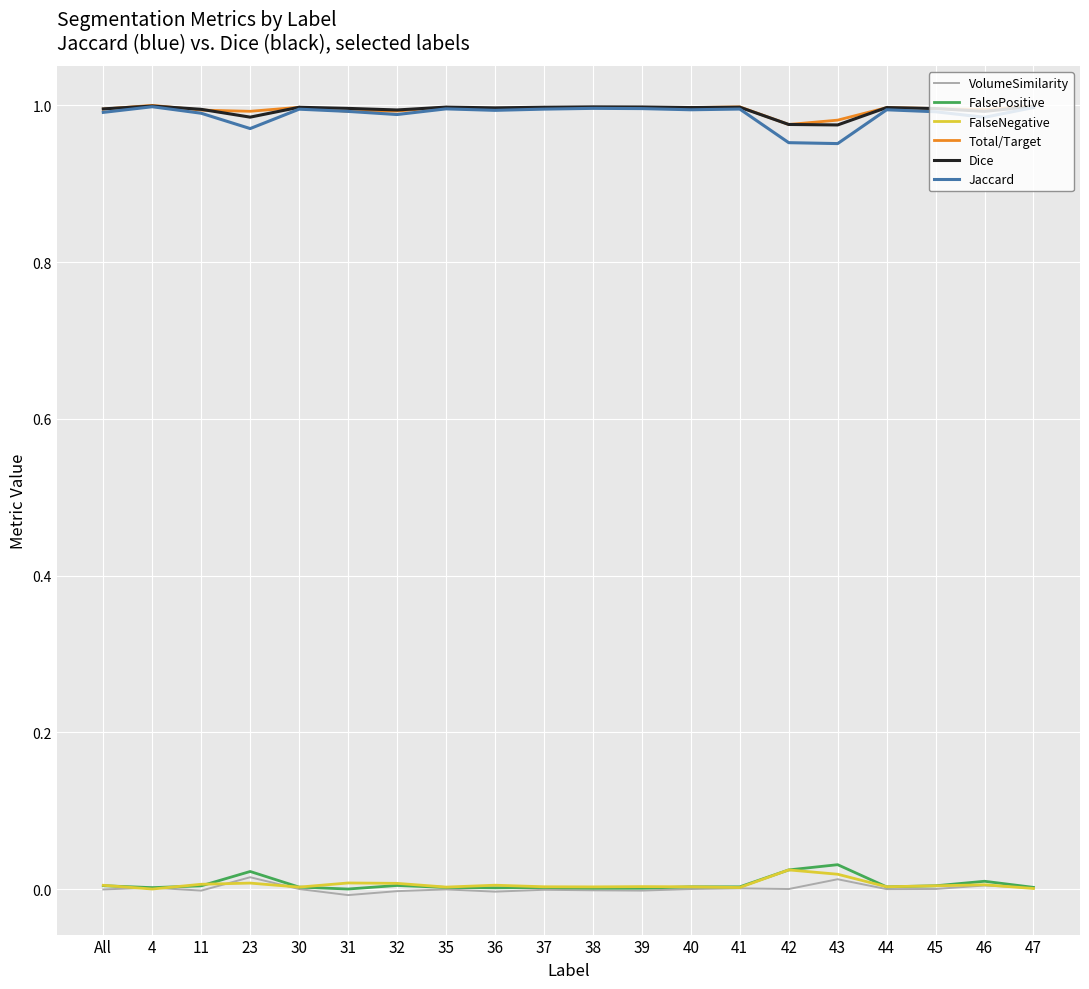

Is it true that Jaccard equals 1.0 at 43?

True